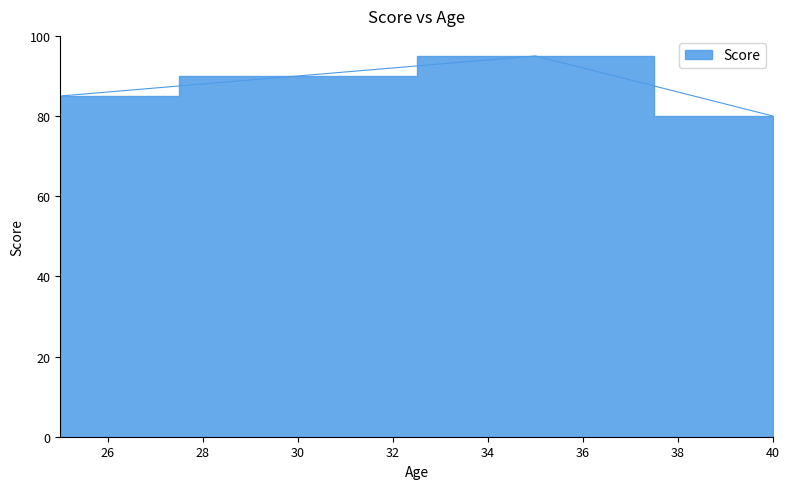

Rank the categories by value from lowest to highest.

40, 25, 30, 35